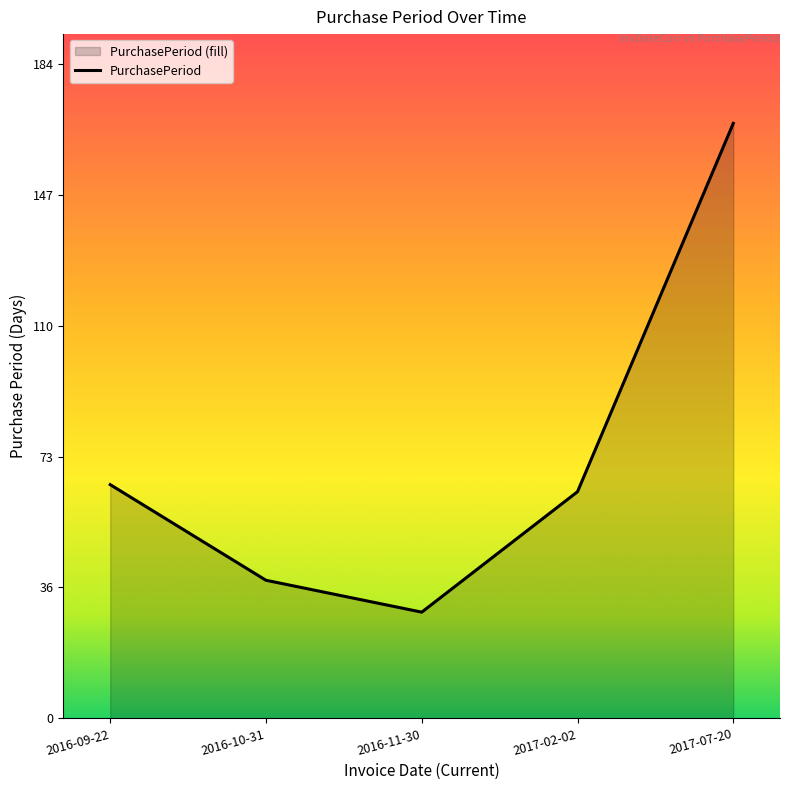

True or false: the data has more than 2 interior local peaks.

False